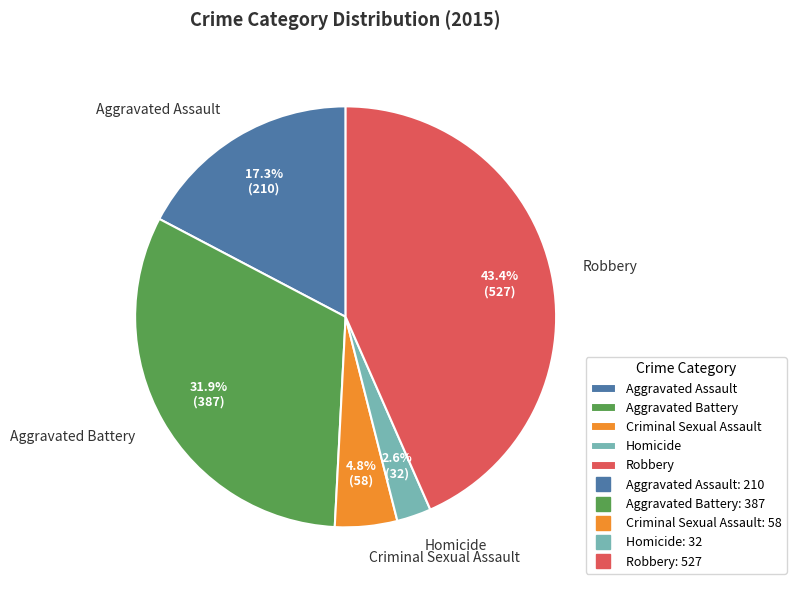

Is there any slice that represents more than half of the pie?

No